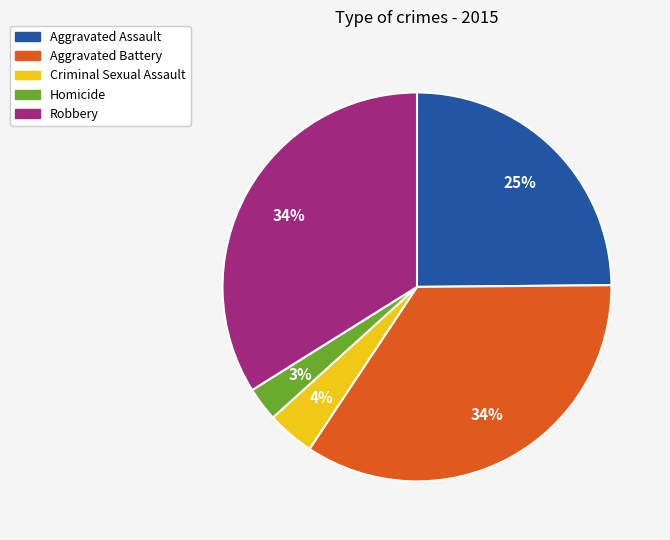

To the nearest percent, what is the combined percentage of Homicide and Robbery?

37%